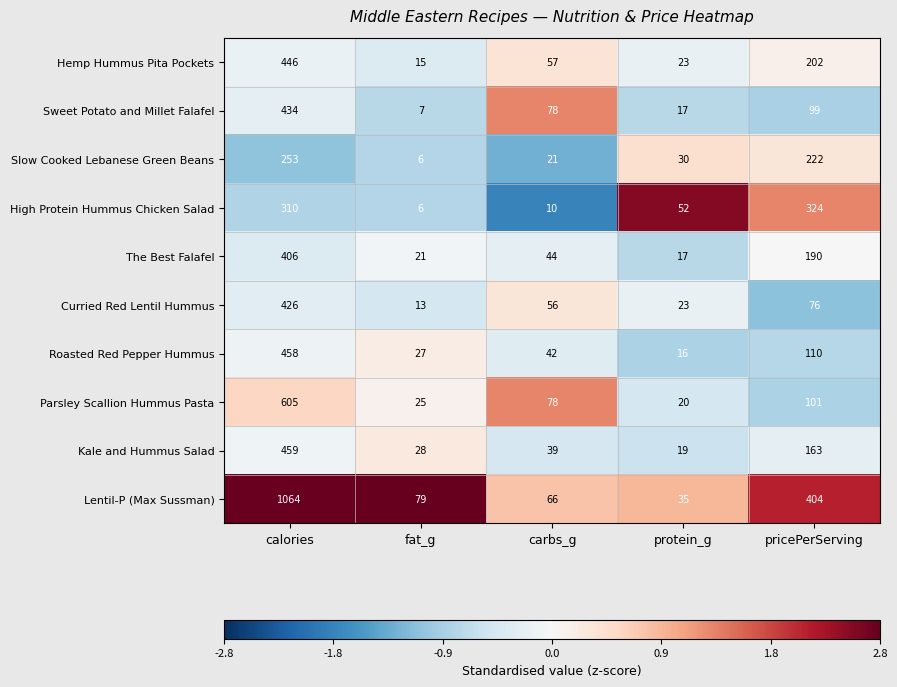

Which series has the largest range (max minus min)?

Lentil-P (Max Sussman)